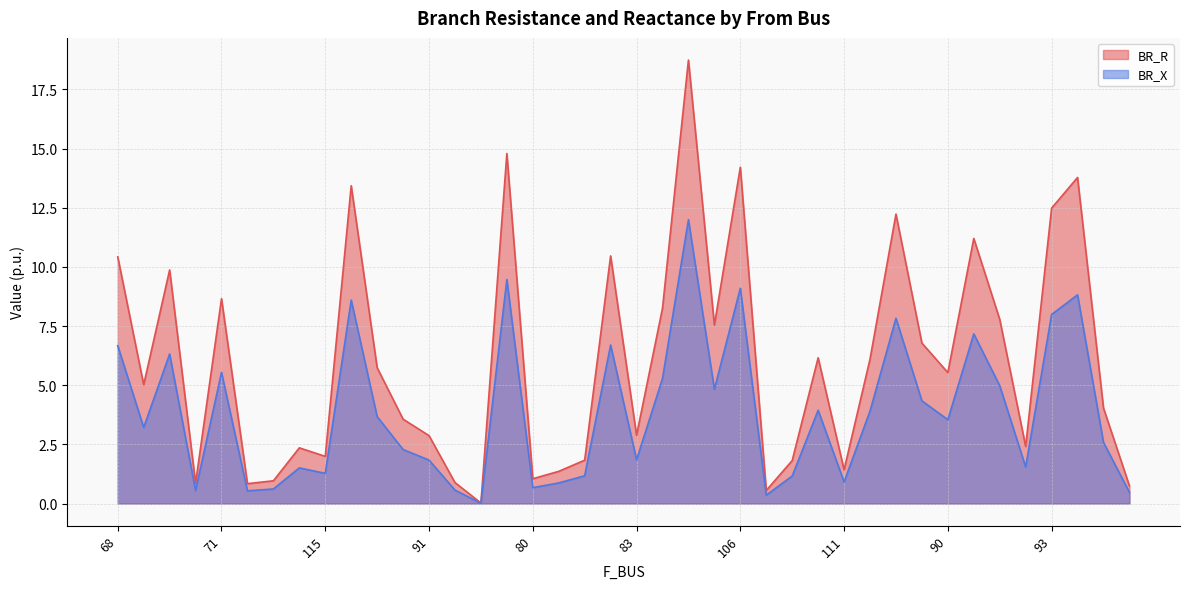

Which series has the largest total across all categories?

BR_R